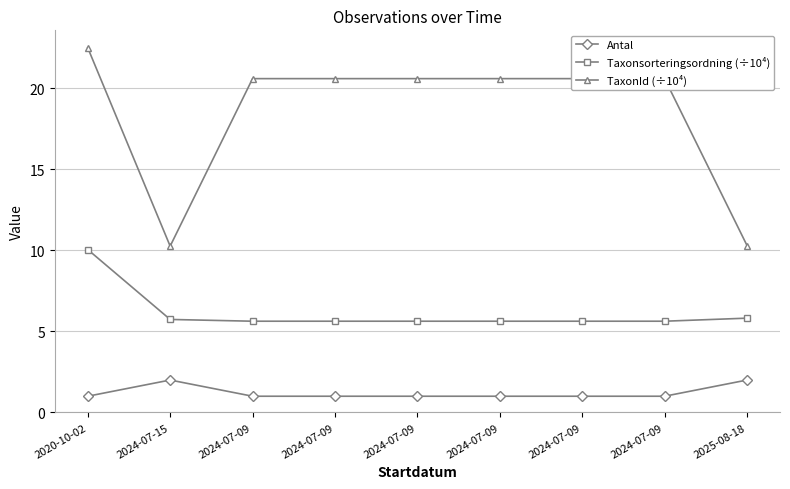

Does the chart have visible grid lines?

Yes